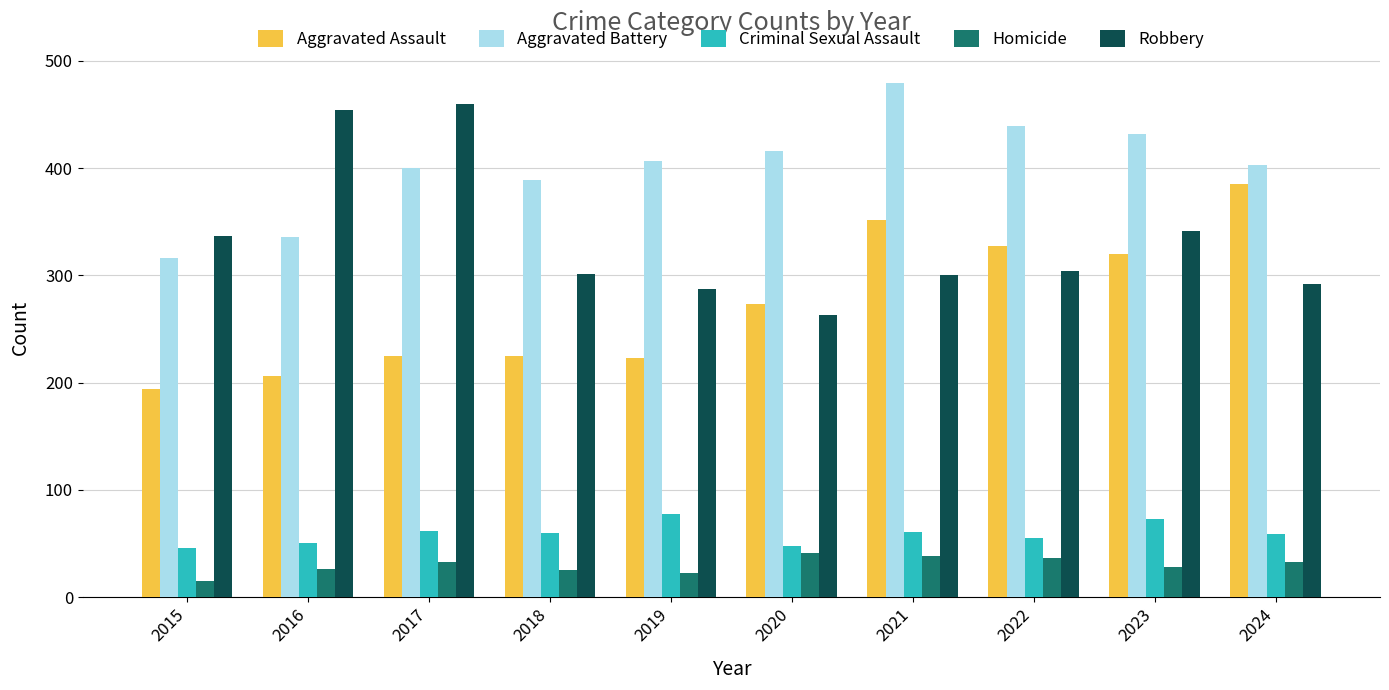

Where is Aggravated Assault nearest to the value 289?

2020